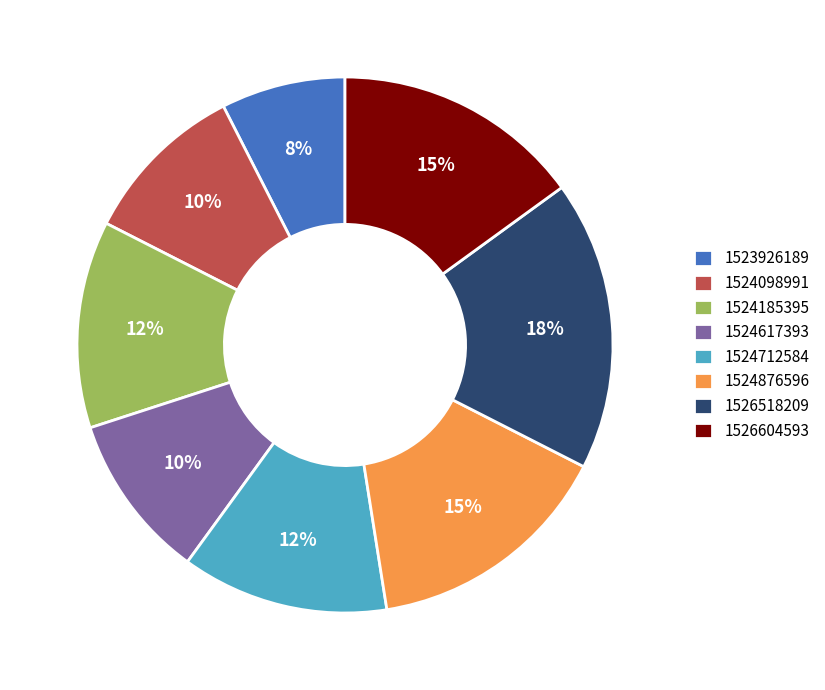

How many segments does this pie chart have?

8